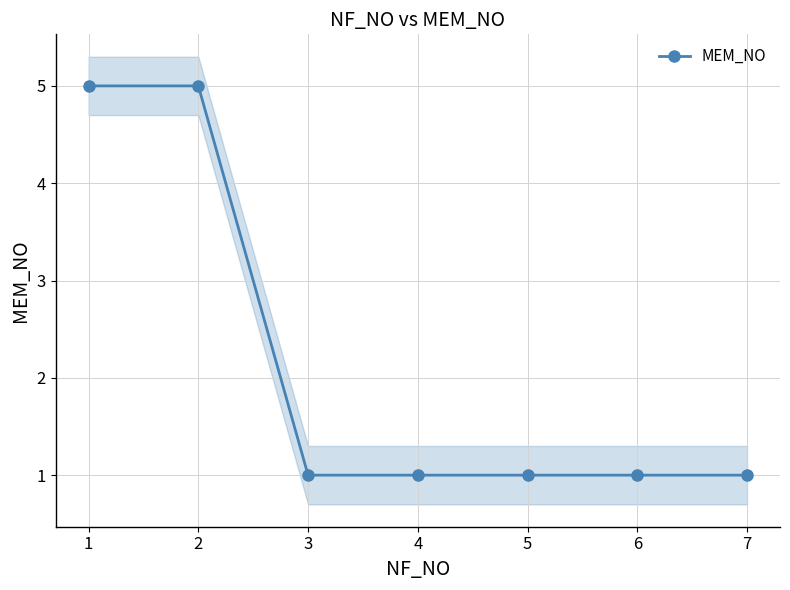

Is it true that MEM_NO equals 1 at 5?

True